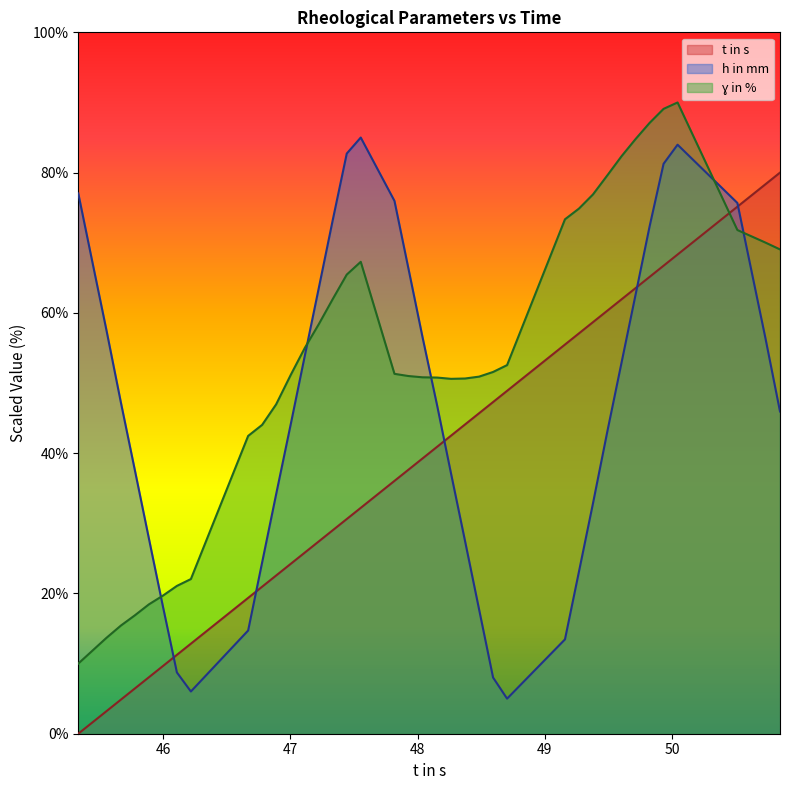

How many lines are shown in the chart?

3